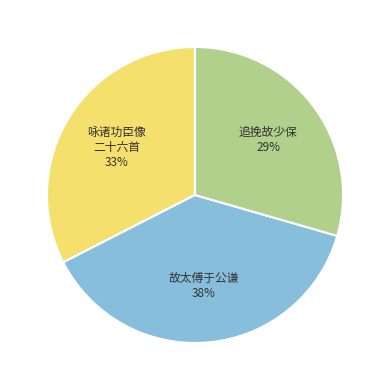

Is there a majority slice in this chart?

No